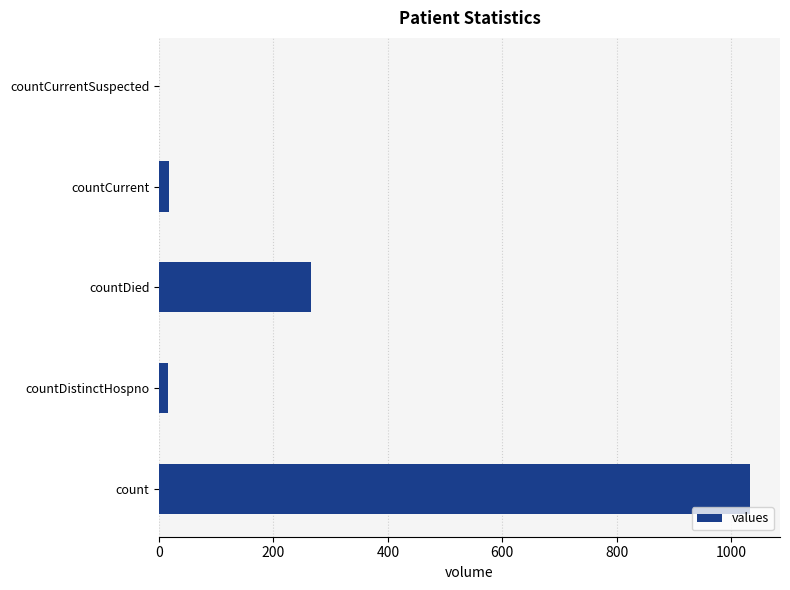

The value at countDied is 183. True or false?

False